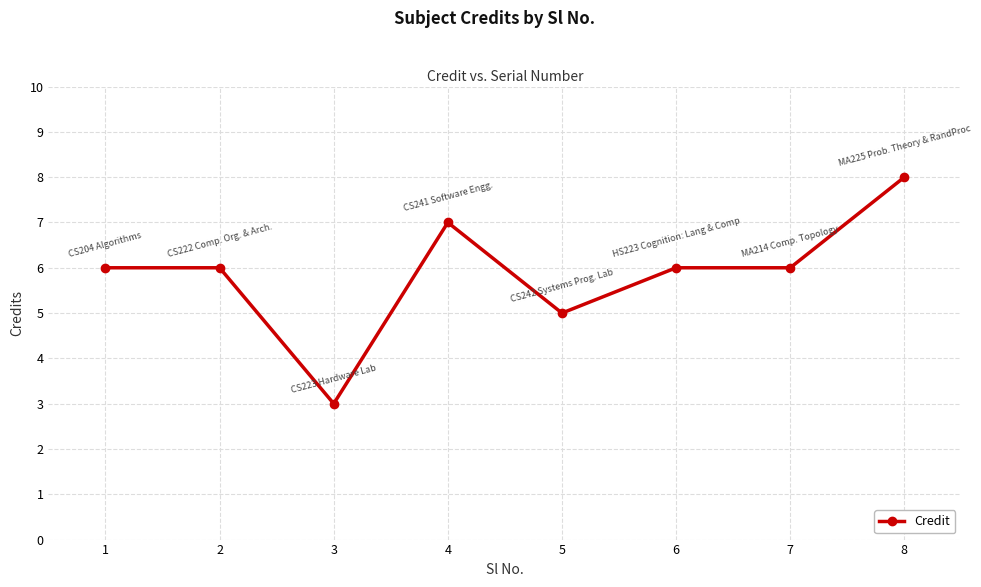

The value at 7 is 3. True or false?

False